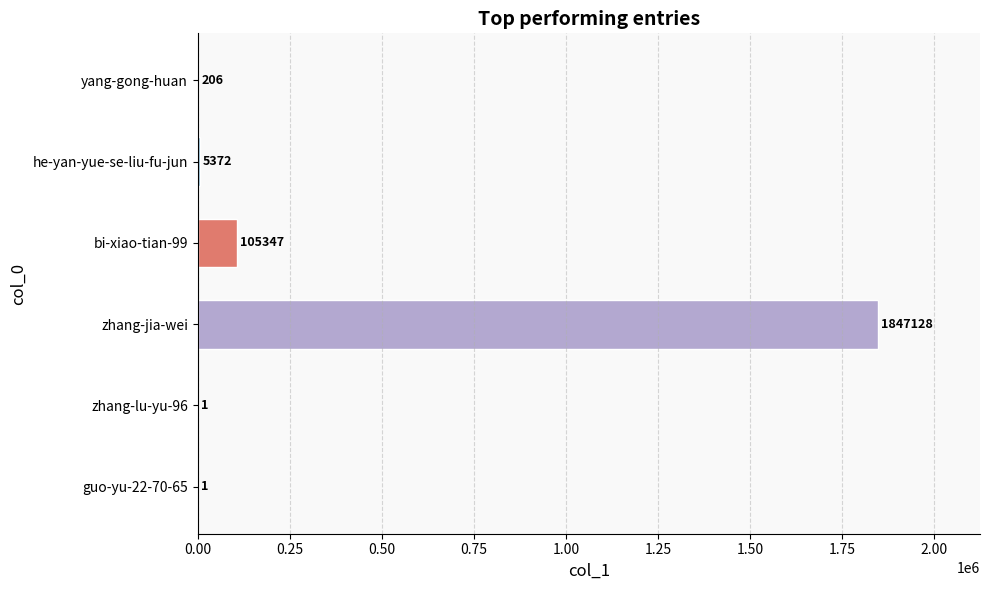

Reading top to bottom, what are all the values shown in this chart?

yang-gong-huan=206	he-yan-yue-se-liu-fu-jun=5372	bi-xiao-tian-99=105347	zhang-jia-wei=1847128	zhang-lu-yu-96=1	guo-yu-22-70-65=1